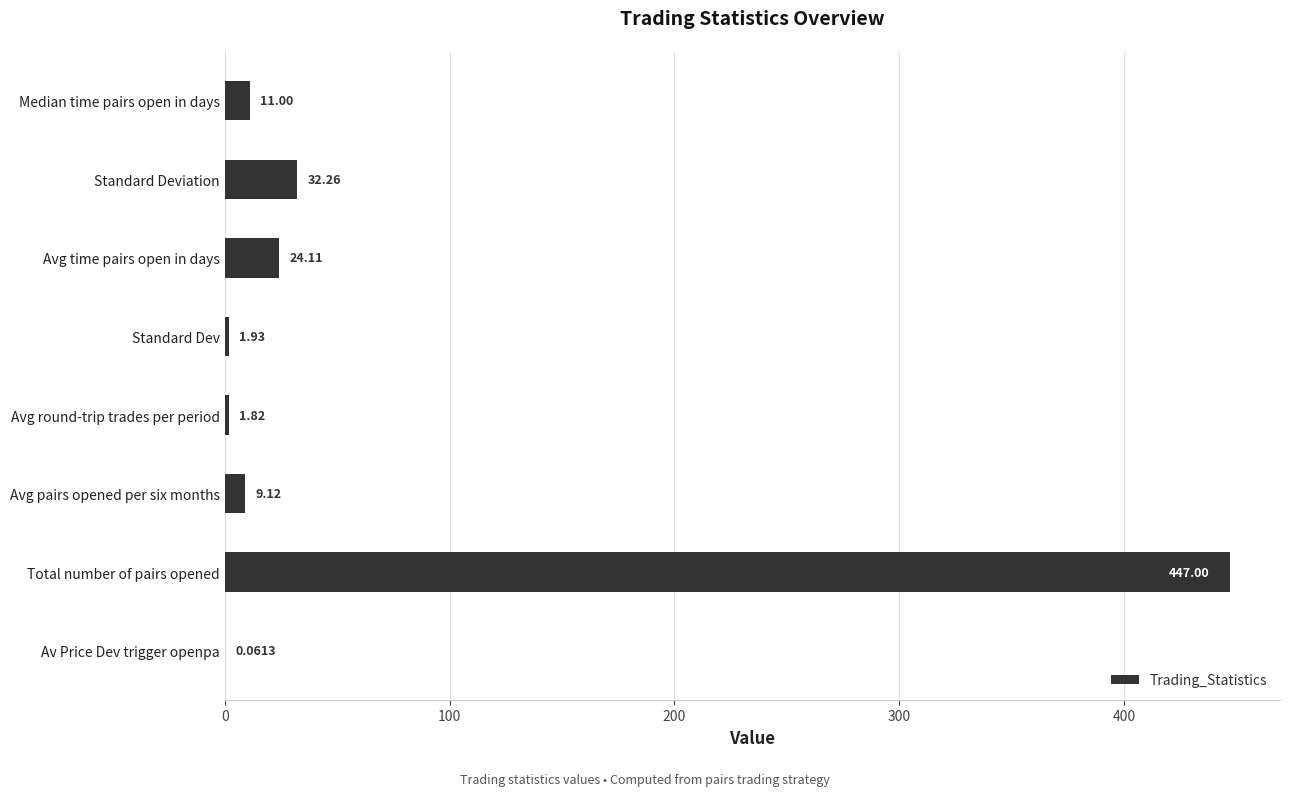

Where is the data nearest to the value 223?

Standard Deviation